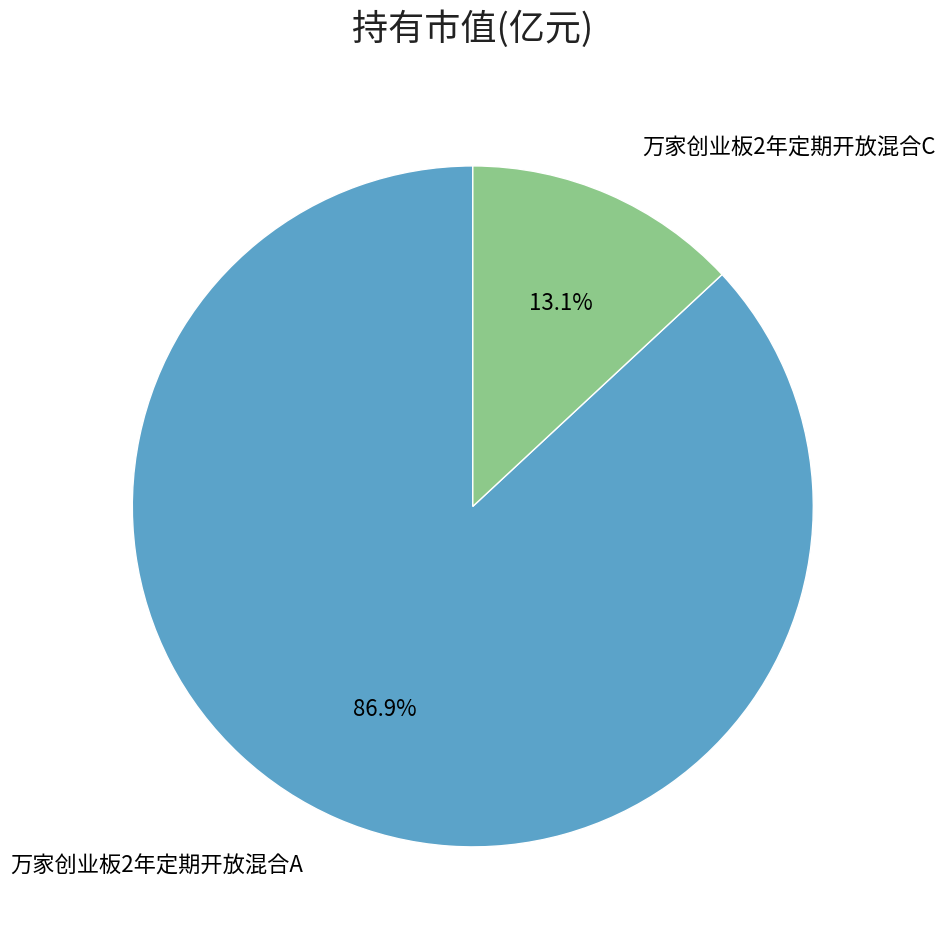

Is there any slice that represents more than half of the pie?

Yes